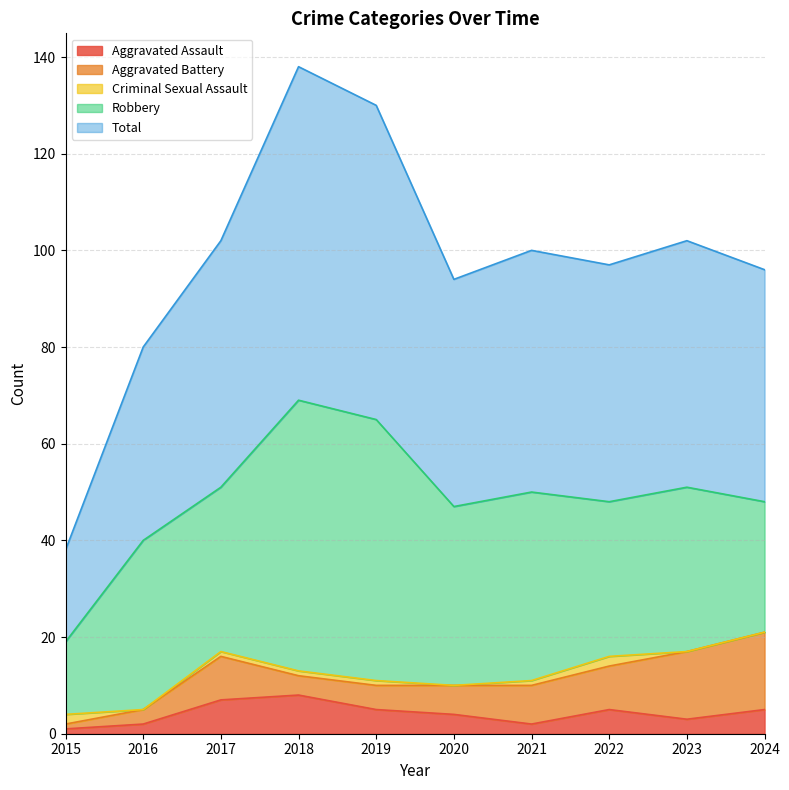

How many values in the Criminal Sexual Assault series exceed 1?

2